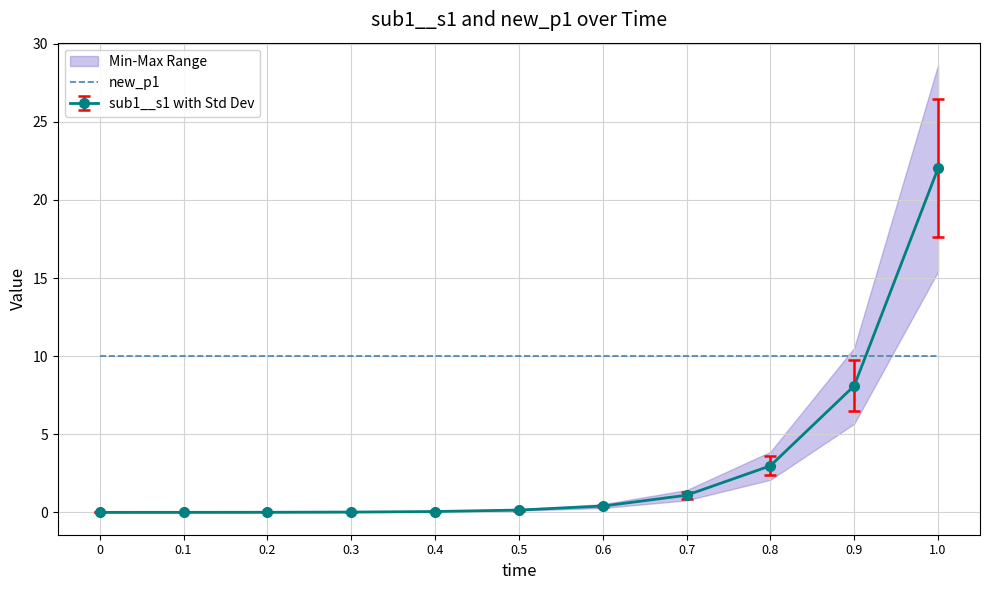

True or false: new_p1 and time intersect in this chart.

False